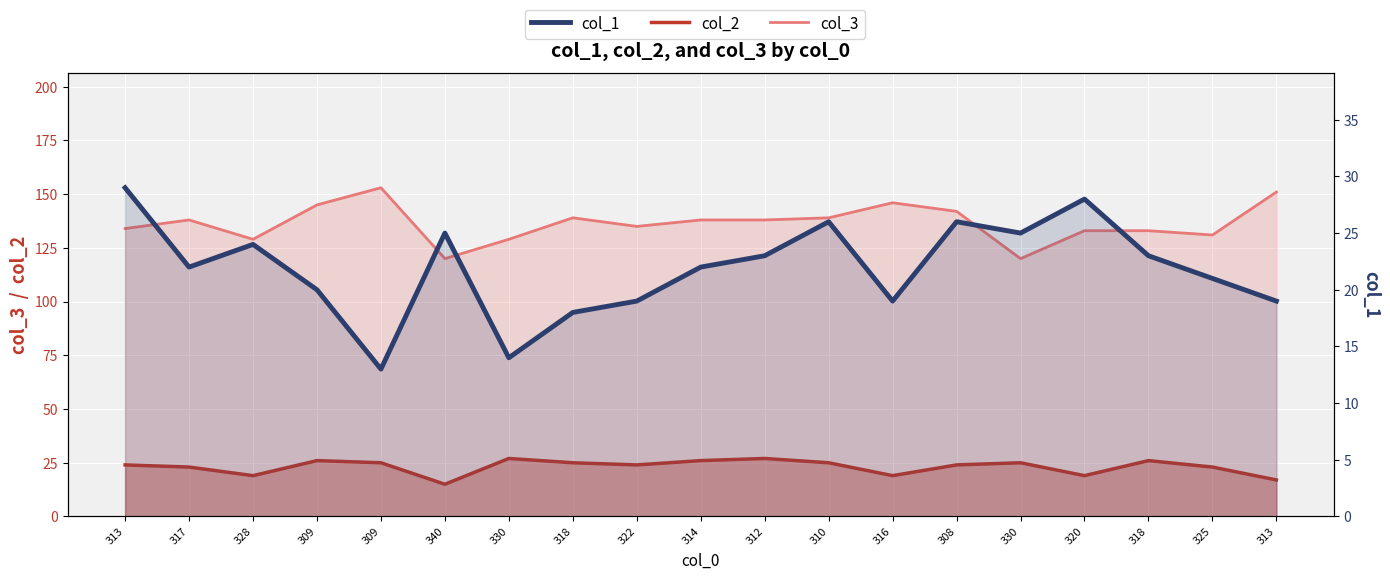

True or false: col_3 has more than 1 points higher than both neighbors.

True